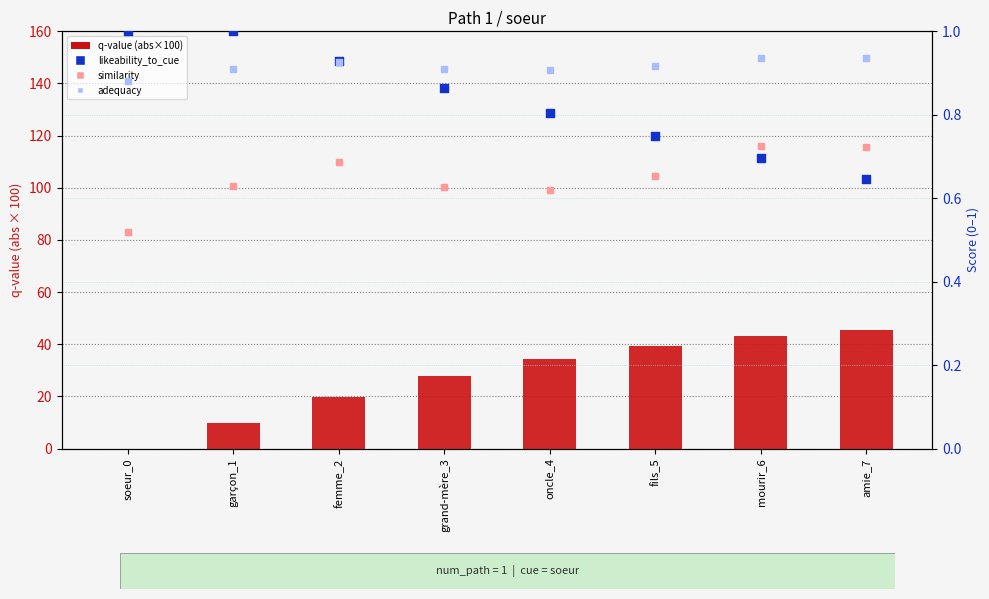

What is the total value across all series at fils_5?

41.8